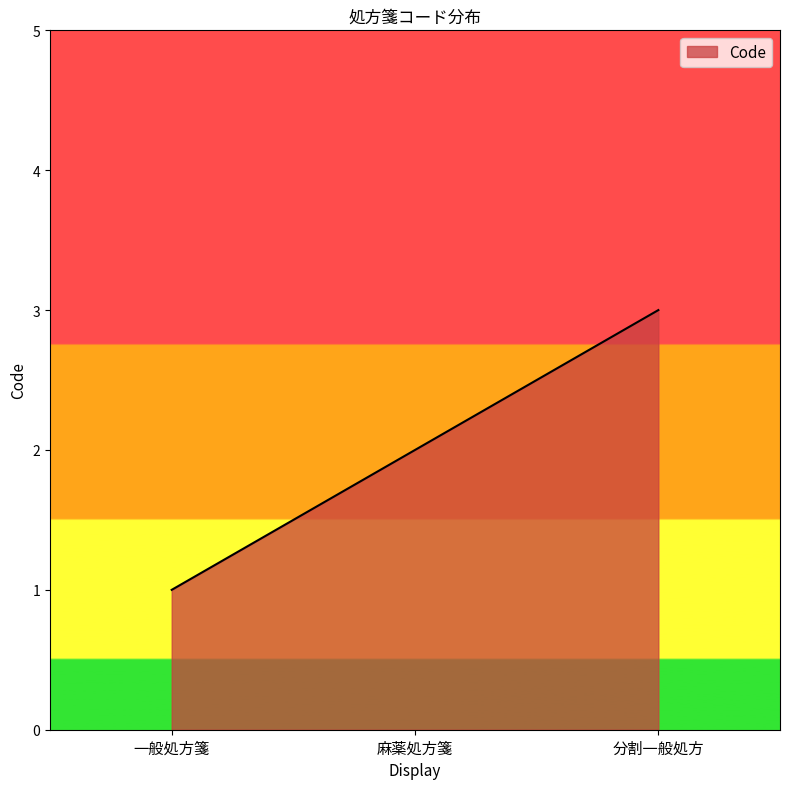

How many categories are shown in the chart?

3